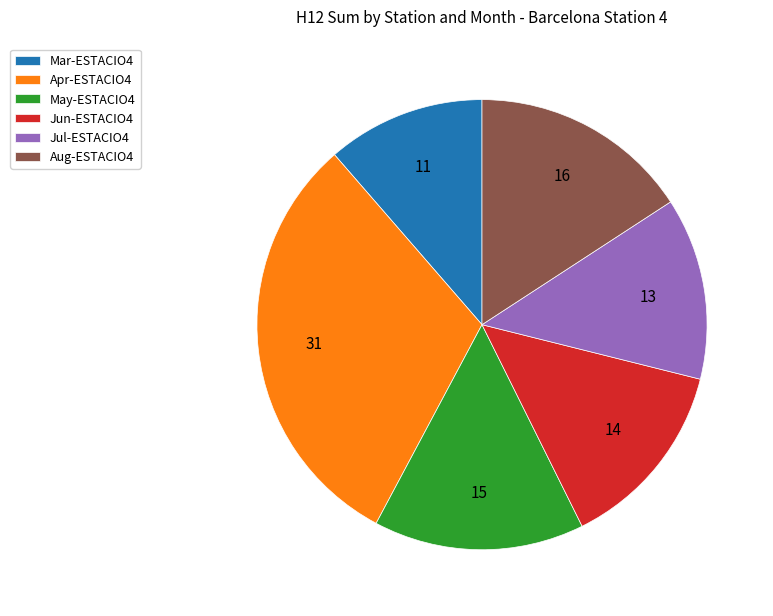

True or false: Mar-ESTACIO4 accounts for 18% of the total.

False